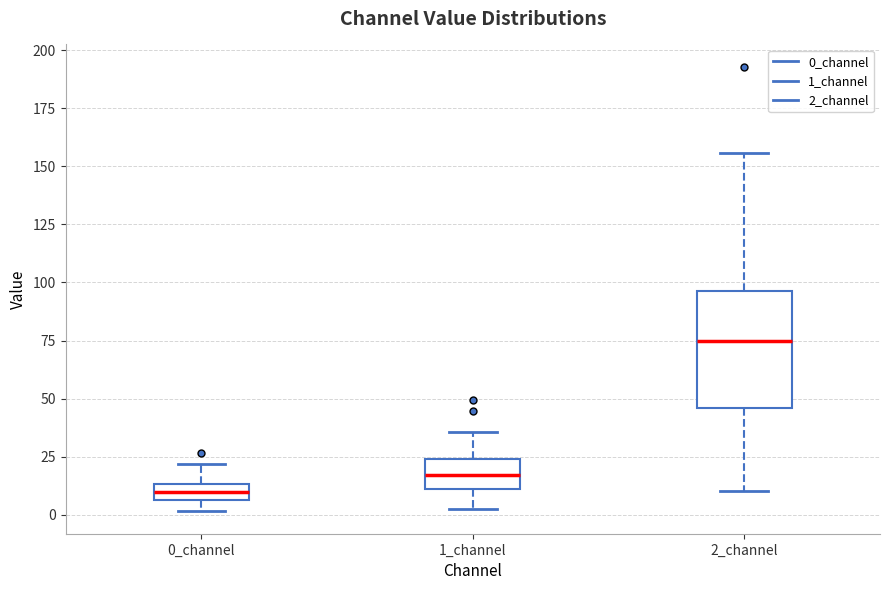

Where does the upper whisker of the box for 2_channel end on the y-axis? The values are not printed on the chart, so give them approximately, as read against the axis.

155